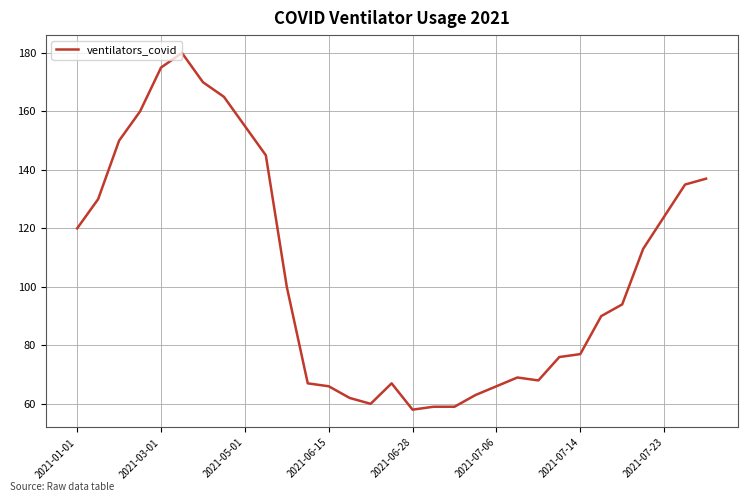

What is the greatest value displayed?

180